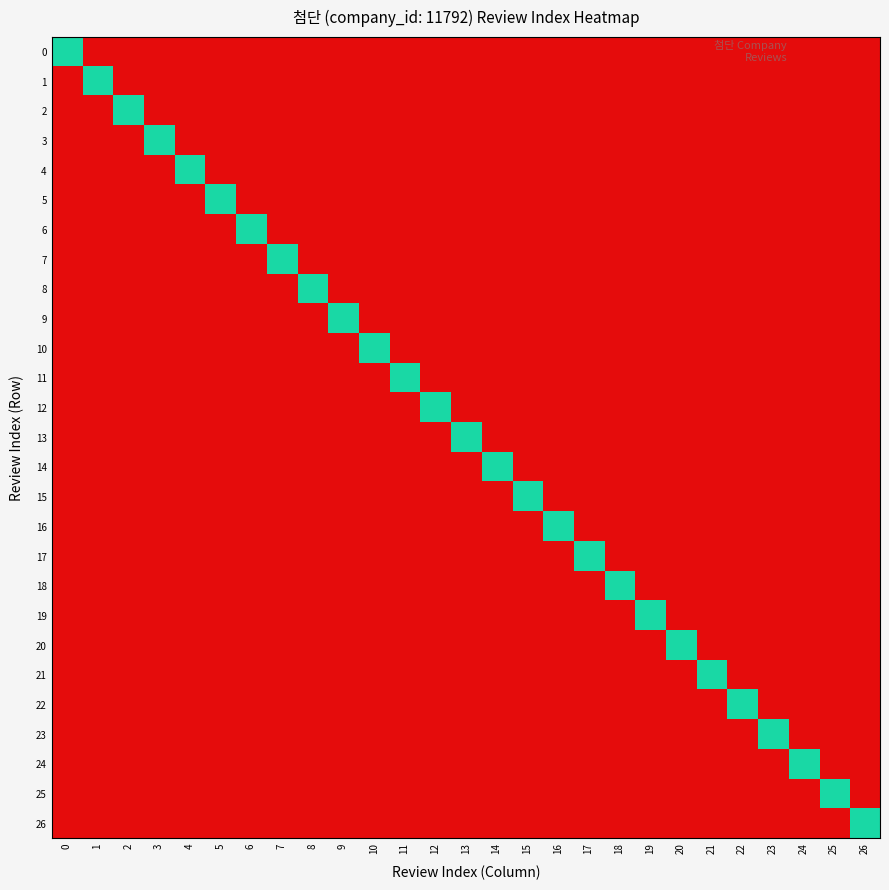

Reading left to right, transcribe all the data shown in this chart.

0: 0=1	1=0	2=0	3=0	4=0	5=0	6=0	7=0	8=0	9=0	10=0	11=0	12=0	13=0	14=0	15=0	16=0	17=0	18=0	19=0	20=0	21=0	22=0	23=0	24=0	25=0	26=0
1: 0=0	1=1	2=0	3=0	4=0	5=0	6=0	7=0	8=0	9=0	10=0	11=0	12=0	13=0	14=0	15=0	16=0	17=0	18=0	19=0	20=0	21=0	22=0	23=0	24=0	25=0	26=0
2: 0=0	1=0	2=1	3=0	4=0	5=0	6=0	7=0	8=0	9=0	10=0	11=0	12=0	13=0	14=0	15=0	16=0	17=0	18=0	19=0	20=0	21=0	22=0	23=0	24=0	25=0	26=0
3: 0=0	1=0	2=0	3=1	4=0	5=0	6=0	7=0	8=0	9=0	10=0	11=0	12=0	13=0	14=0	15=0	16=0	17=0	18=0	19=0	20=0	21=0	22=0	23=0	24=0	25=0	26=0
4: 0=0	1=0	2=0	3=0	4=1	5=0	6=0	7=0	8=0	9=0	10=0	11=0	12=0	13=0	14=0	15=0	16=0	17=0	18=0	19=0	20=0	21=0	22=0	23=0	24=0	25=0	26=0
5: 0=0	1=0	2=0	3=0	4=0	5=1	6=0	7=0	8=0	9=0	10=0	11=0	12=0	13=0	14=0	15=0	16=0	17=0	18=0	19=0	20=0	21=0	22=0	23=0	24=0	25=0	26=0
6: 0=0	1=0	2=0	3=0	4=0	5=0	6=1	7=0	8=0	9=0	10=0	11=0	12=0	13=0	14=0	15=0	16=0	17=0	18=0	19=0	20=0	21=0	22=0	23=0	24=0	25=0	26=0
7: 0=0	1=0	2=0	3=0	4=0	5=0	6=0	7=1	8=0	9=0	10=0	11=0	12=0	13=0	14=0	15=0	16=0	17=0	18=0	19=0	20=0	21=0	22=0	23=0	24=0	25=0	26=0
8: 0=0	1=0	2=0	3=0	4=0	5=0	6=0	7=0	8=1	9=0	10=0	11=0	12=0	13=0	14=0	15=0	16=0	17=0	18=0	19=0	20=0	21=0	22=0	23=0	24=0	25=0	26=0
9: 0=0	1=0	2=0	3=0	4=0	5=0	6=0	7=0	8=0	9=1	10=0	11=0	12=0	13=0	14=0	15=0	16=0	17=0	18=0	19=0	20=0	21=0	22=0	23=0	24=0	25=0	26=0
10: 0=0	1=0	2=0	3=0	4=0	5=0	6=0	7=0	8=0	9=0	10=1	11=0	12=0	13=0	14=0	15=0	16=0	17=0	18=0	19=0	20=0	21=0	22=0	23=0	24=0	25=0	26=0
11: 0=0	1=0	2=0	3=0	4=0	5=0	6=0	7=0	8=0	9=0	10=0	11=1	12=0	13=0	14=0	15=0	16=0	17=0	18=0	19=0	20=0	21=0	22=0	23=0	24=0	25=0	26=0
12: 0=0	1=0	2=0	3=0	4=0	5=0	6=0	7=0	8=0	9=0	10=0	11=0	12=1	13=0	14=0	15=0	16=0	17=0	18=0	19=0	20=0	21=0	22=0	23=0	24=0	25=0	26=0
13: 0=0	1=0	2=0	3=0	4=0	5=0	6=0	7=0	8=0	9=0	10=0	11=0	12=0	13=1	14=0	15=0	16=0	17=0	18=0	19=0	20=0	21=0	22=0	23=0	24=0	25=0	26=0
14: 0=0	1=0	2=0	3=0	4=0	5=0	6=0	7=0	8=0	9=0	10=0	11=0	12=0	13=0	14=1	15=0	16=0	17=0	18=0	19=0	20=0	21=0	22=0	23=0	24=0	25=0	26=0
15: 0=0	1=0	2=0	3=0	4=0	5=0	6=0	7=0	8=0	9=0	10=0	11=0	12=0	13=0	14=0	15=1	16=0	17=0	18=0	19=0	20=0	21=0	22=0	23=0	24=0	25=0	26=0
16: 0=0	1=0	2=0	3=0	4=0	5=0	6=0	7=0	8=0	9=0	10=0	11=0	12=0	13=0	14=0	15=0	16=1	17=0	18=0	19=0	20=0	21=0	22=0	23=0	24=0	25=0	26=0
17: 0=0	1=0	2=0	3=0	4=0	5=0	6=0	7=0	8=0	9=0	10=0	11=0	12=0	13=0	14=0	15=0	16=0	17=1	18=0	19=0	20=0	21=0	22=0	23=0	24=0	25=0	26=0
18: 0=0	1=0	2=0	3=0	4=0	5=0	6=0	7=0	8=0	9=0	10=0	11=0	12=0	13=0	14=0	15=0	16=0	17=0	18=1	19=0	20=0	21=0	22=0	23=0	24=0	25=0	26=0
19: 0=0	1=0	2=0	3=0	4=0	5=0	6=0	7=0	8=0	9=0	10=0	11=0	12=0	13=0	14=0	15=0	16=0	17=0	18=0	19=1	20=0	21=0	22=0	23=0	24=0	25=0	26=0
20: 0=0	1=0	2=0	3=0	4=0	5=0	6=0	7=0	8=0	9=0	10=0	11=0	12=0	13=0	14=0	15=0	16=0	17=0	18=0	19=0	20=1	21=0	22=0	23=0	24=0	25=0	26=0
21: 0=0	1=0	2=0	3=0	4=0	5=0	6=0	7=0	8=0	9=0	10=0	11=0	12=0	13=0	14=0	15=0	16=0	17=0	18=0	19=0	20=0	21=1	22=0	23=0	24=0	25=0	26=0
22: 0=0	1=0	2=0	3=0	4=0	5=0	6=0	7=0	8=0	9=0	10=0	11=0	12=0	13=0	14=0	15=0	16=0	17=0	18=0	19=0	20=0	21=0	22=1	23=0	24=0	25=0	26=0
23: 0=0	1=0	2=0	3=0	4=0	5=0	6=0	7=0	8=0	9=0	10=0	11=0	12=0	13=0	14=0	15=0	16=0	17=0	18=0	19=0	20=0	21=0	22=0	23=1	24=0	25=0	26=0
24: 0=0	1=0	2=0	3=0	4=0	5=0	6=0	7=0	8=0	9=0	10=0	11=0	12=0	13=0	14=0	15=0	16=0	17=0	18=0	19=0	20=0	21=0	22=0	23=0	24=1	25=0	26=0
25: 0=0	1=0	2=0	3=0	4=0	5=0	6=0	7=0	8=0	9=0	10=0	11=0	12=0	13=0	14=0	15=0	16=0	17=0	18=0	19=0	20=0	21=0	22=0	23=0	24=0	25=1	26=0
26: 0=0	1=0	2=0	3=0	4=0	5=0	6=0	7=0	8=0	9=0	10=0	11=0	12=0	13=0	14=0	15=0	16=0	17=0	18=0	19=0	20=0	21=0	22=0	23=0	24=0	25=0	26=1